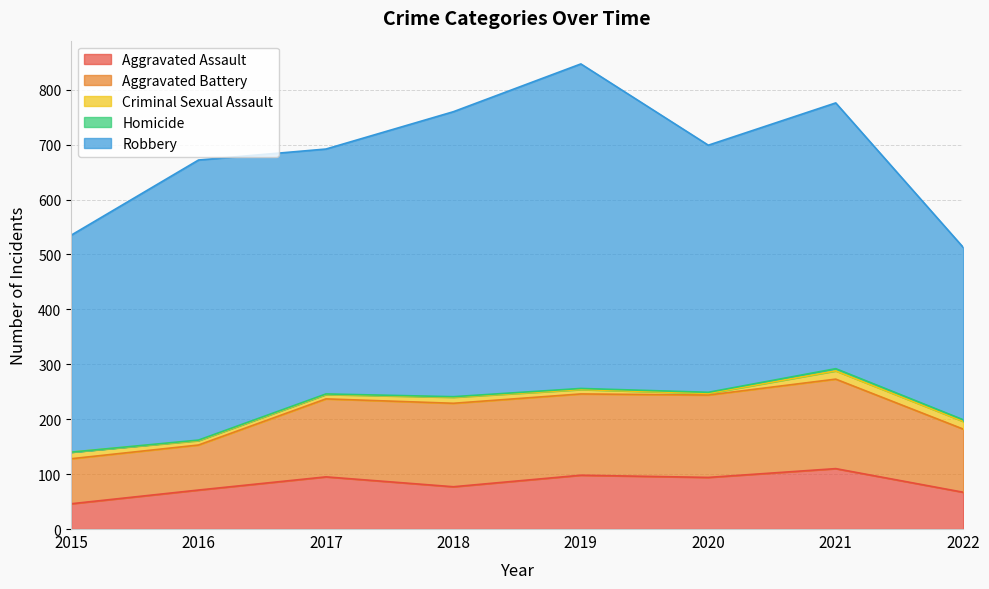

What are all the series names shown in the legend?

Aggravated Assault, Aggravated Battery, Criminal Sexual Assault, Homicide, Robbery